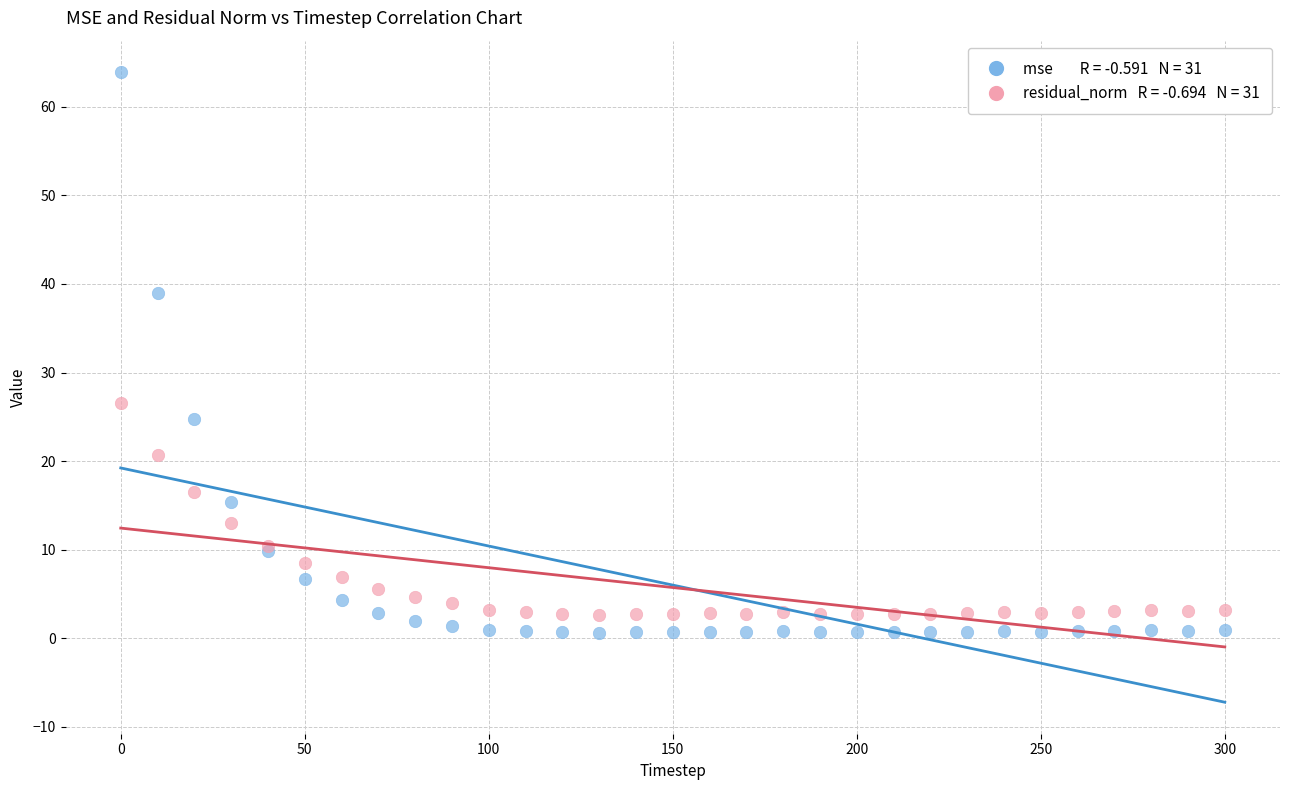

Across all series, what Y value is closest to 32?

26.5